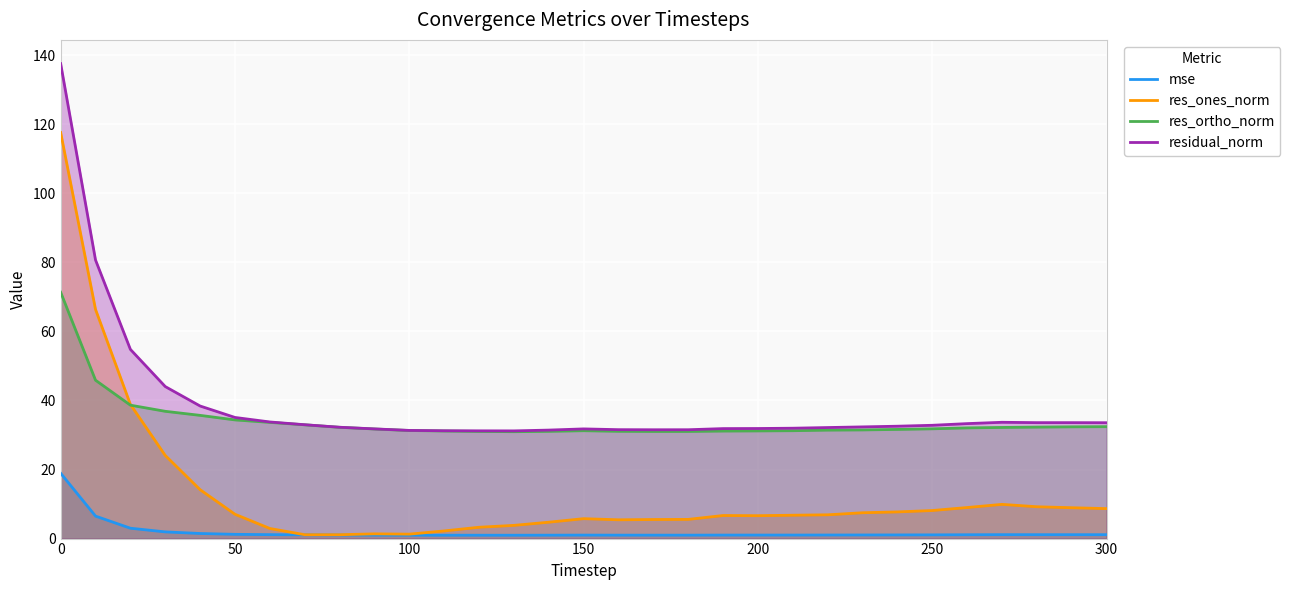

Which series has the widest spread of values?

res_ones_norm